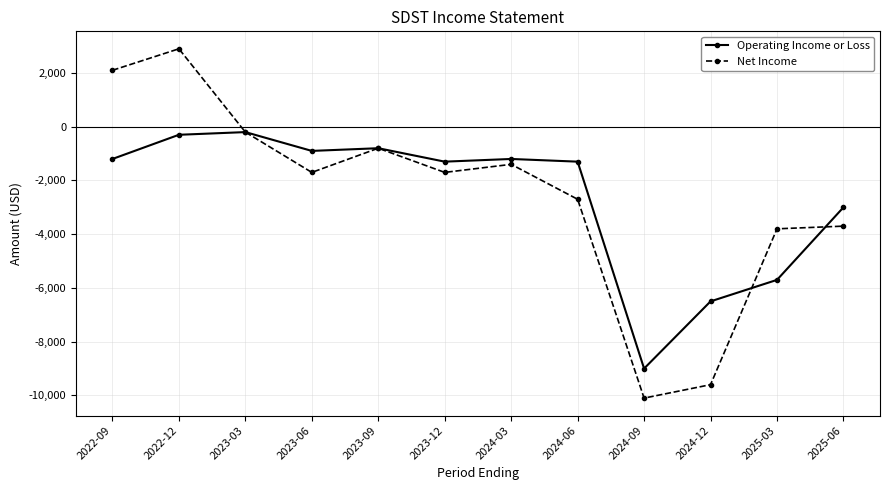

Does the chart have visible grid lines?

Yes